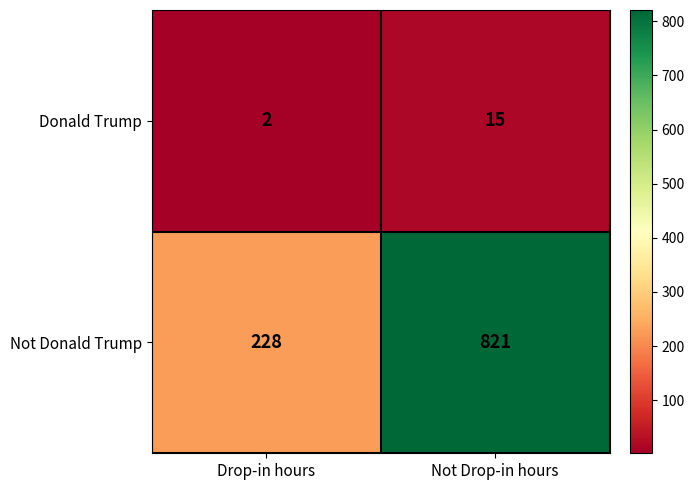

What is the total value across all series at Not Drop-in hours?

836